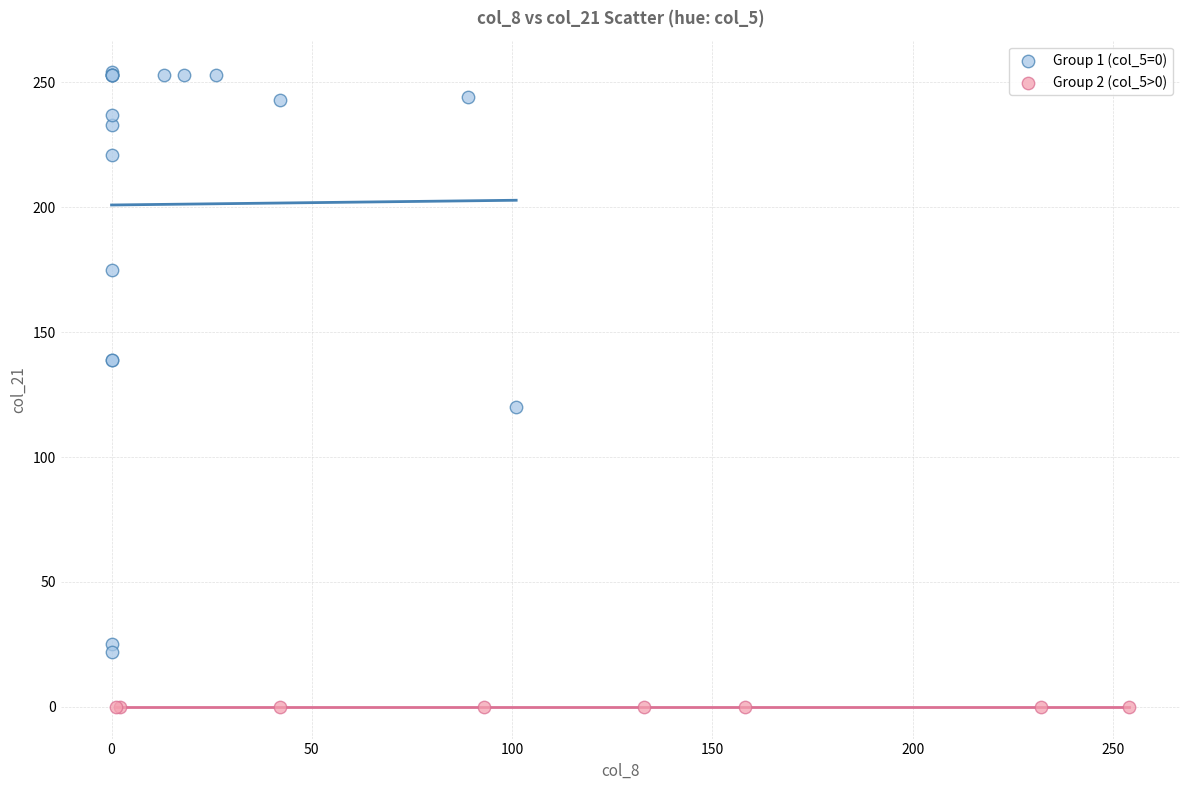

Which series reaches the maximum Y coordinate?

Group 1 (col_5=0)